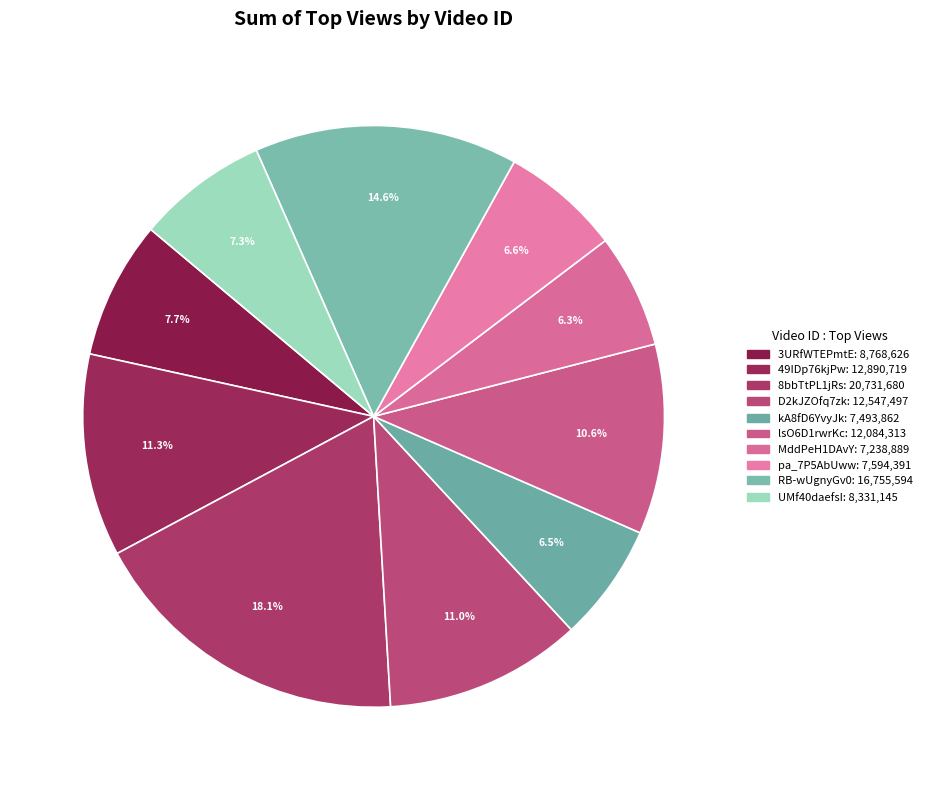

How many slices are in this pie chart?

10